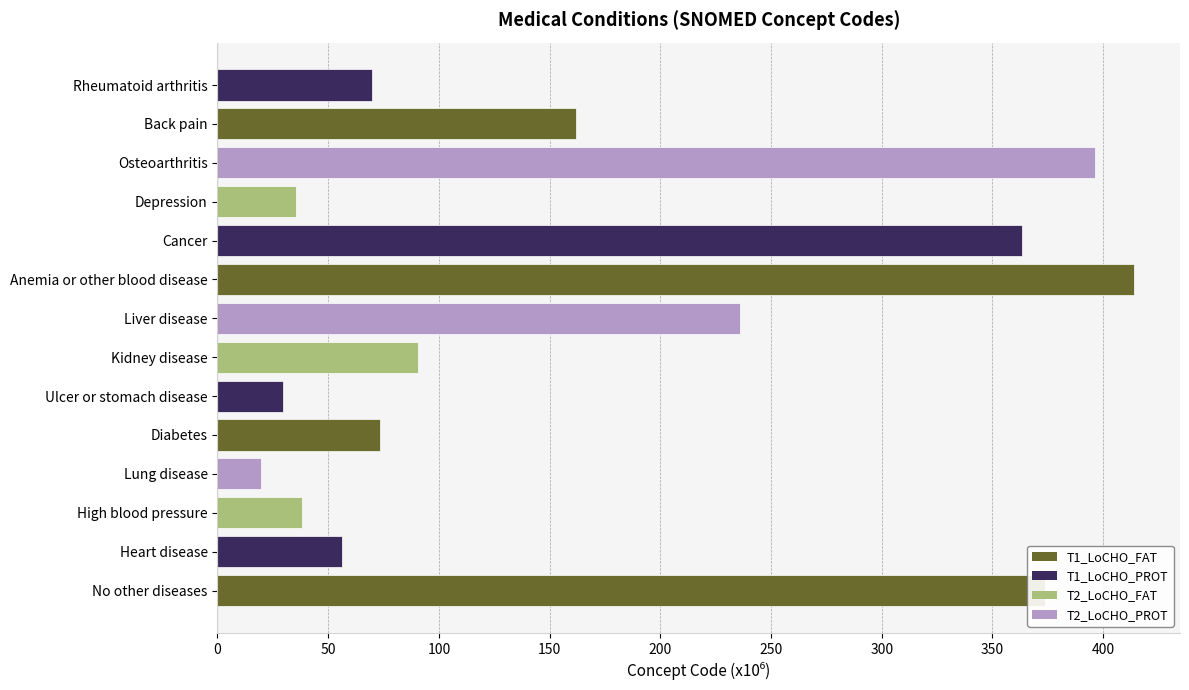

Approximately how many times larger is the value at Ulcer or stomach disease compared to Heart disease?

0.5